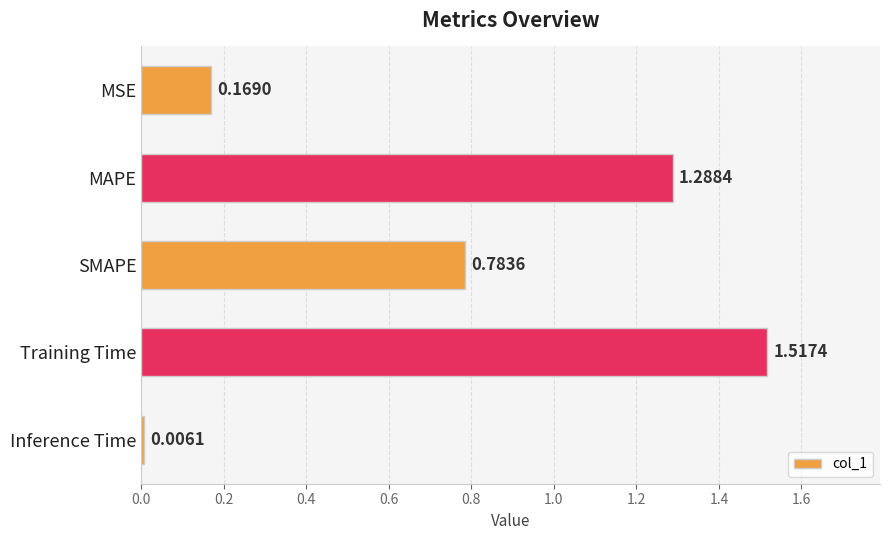

How many data points does each series have?

5